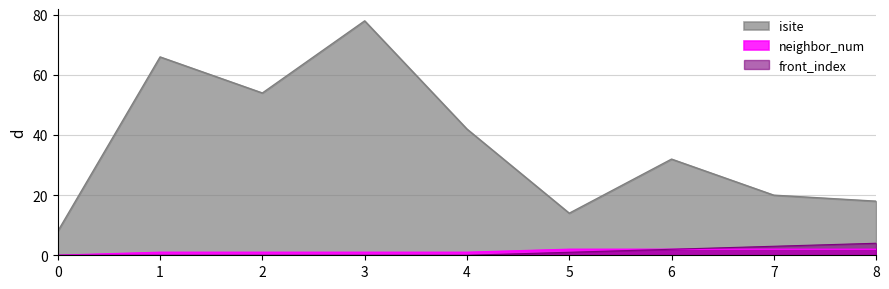

The neighbor_num series shows 0 at 1. True or false?

False